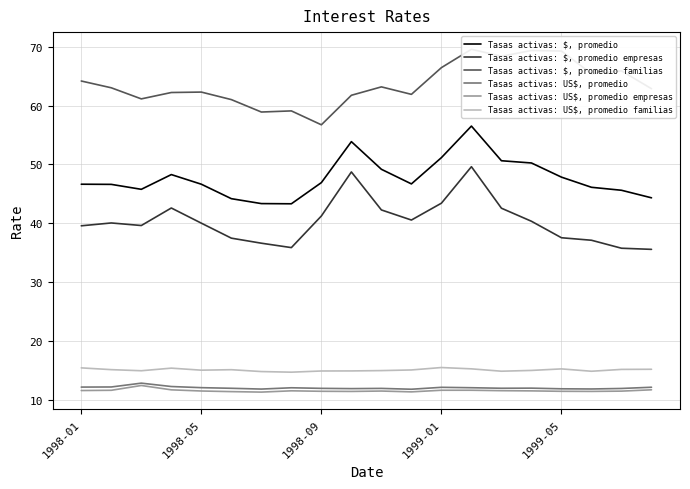

Is this an area chart (filled region under the line)?

No